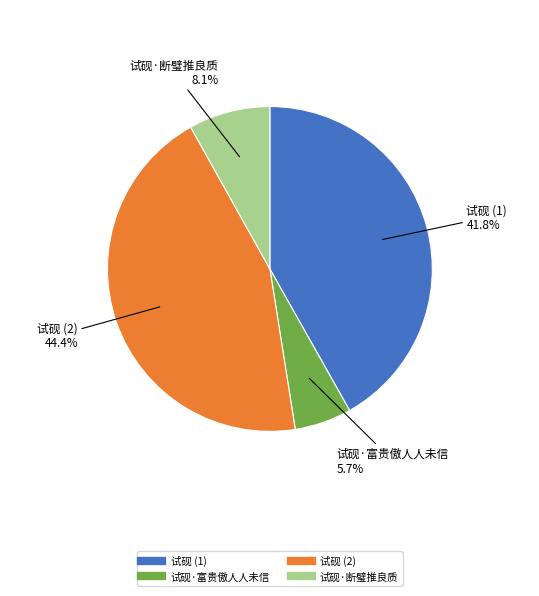

Is there any slice that represents more than half of the pie?

No